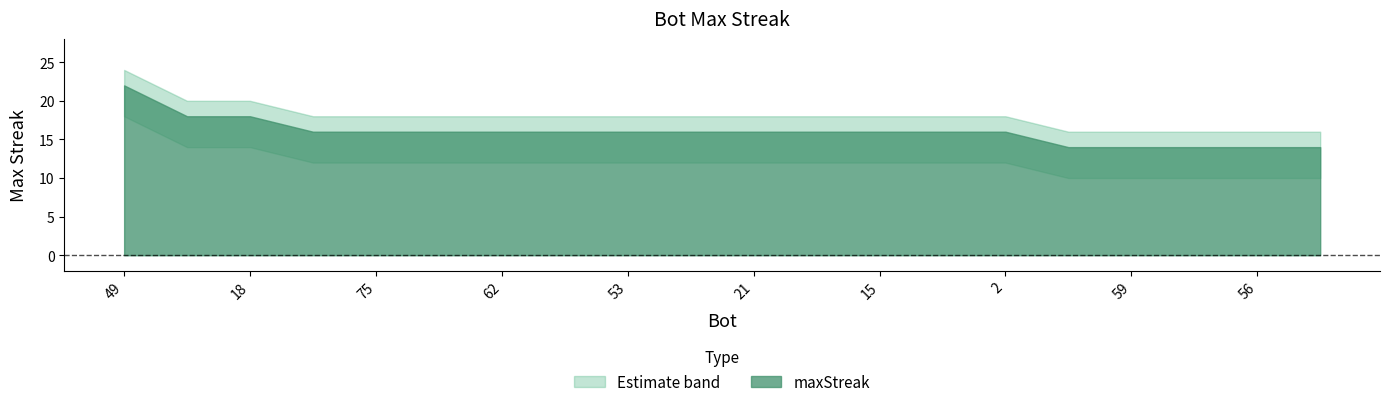

Rank the categories by value from highest to lowest.

49, 32, 18, 76, 75, 66, 62, 58, 53, 27, 21, 20, 15, 10, 2, 68, 59, 57, 56, 52